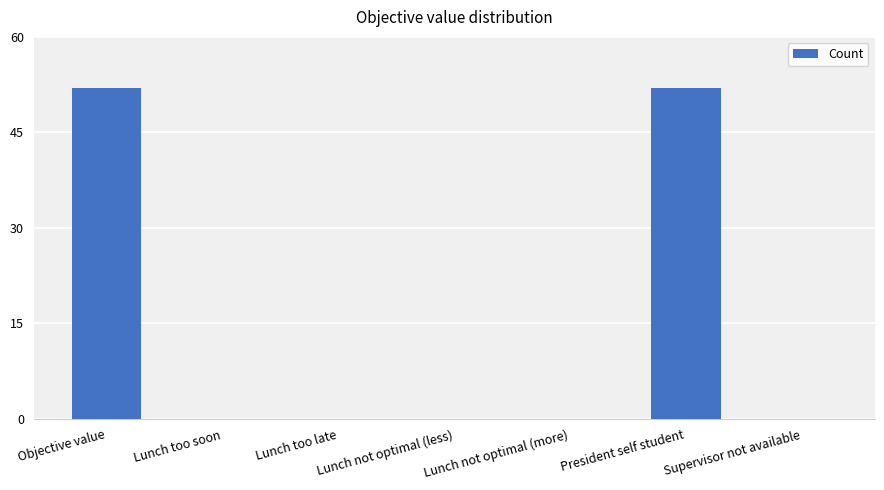

Read the value at President self student.

52